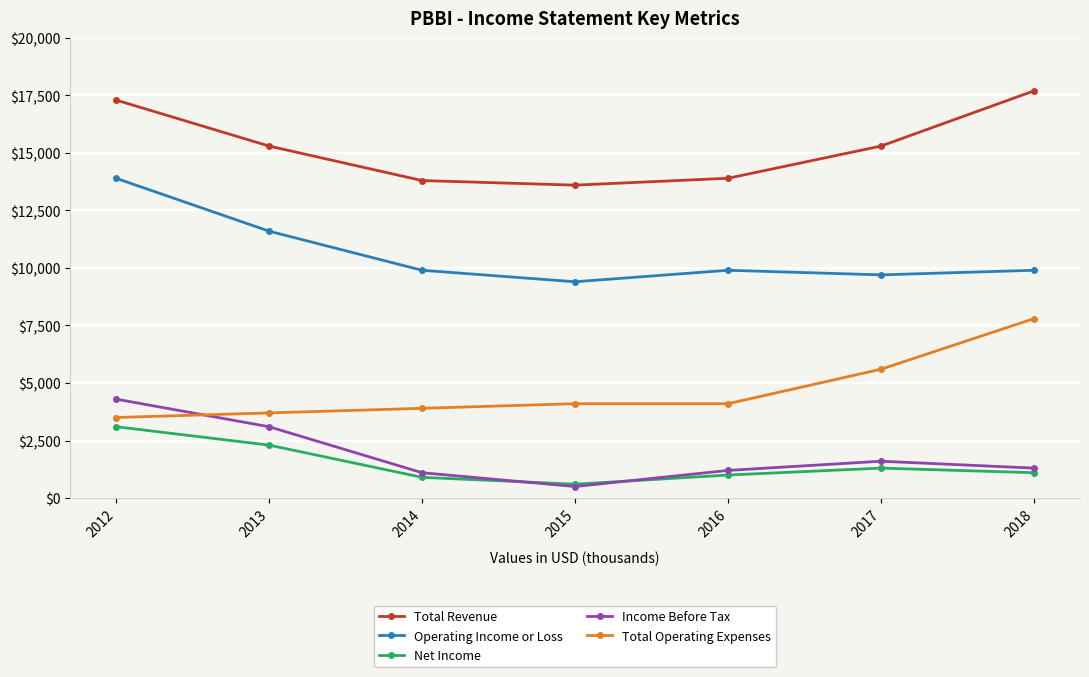

Does the chart display data point markers on the line(s)?

Yes